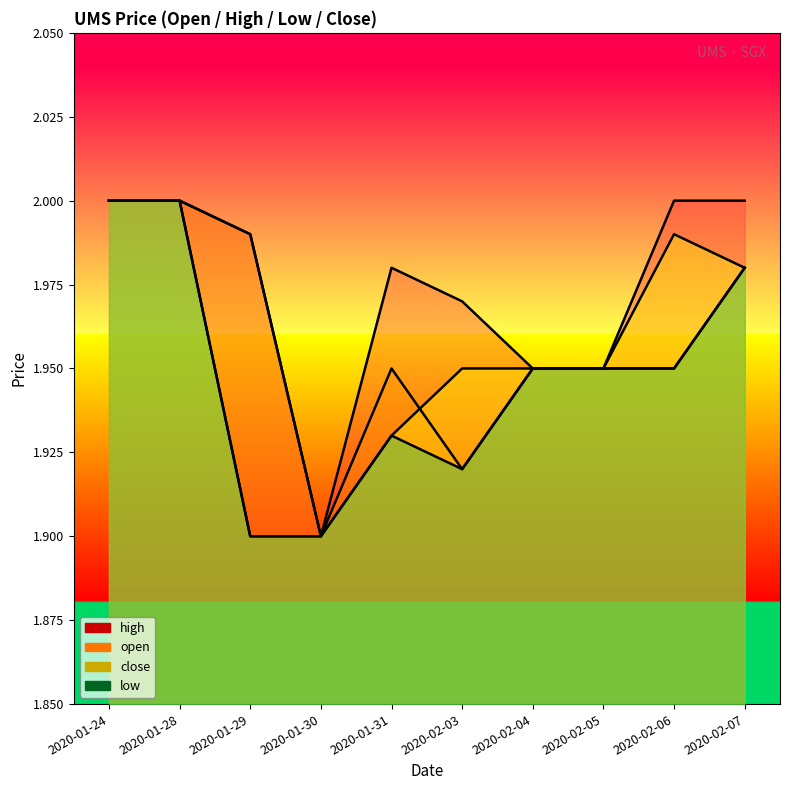

True or false: low and high intersect in this chart.

False